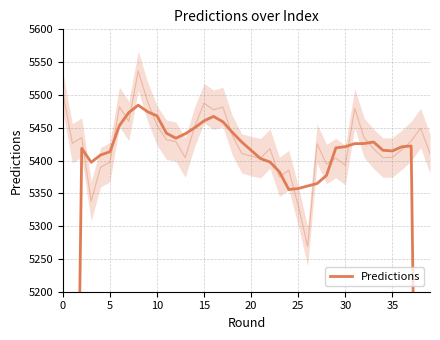

What is the change in value from 13 to 23?

-58.1